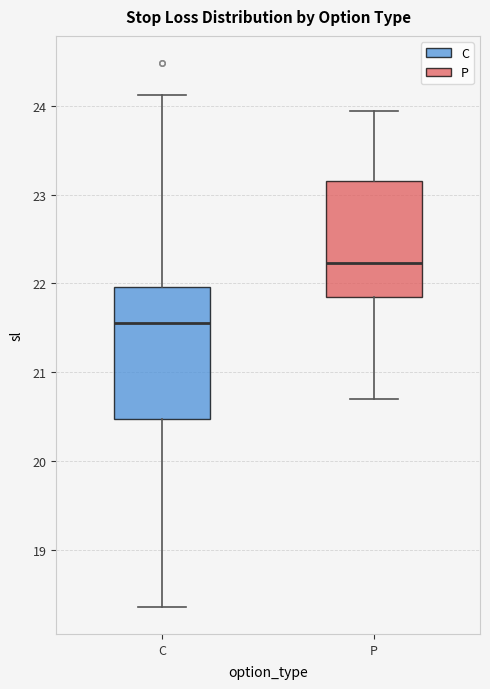

Reading left to right, read every box against the y-axis: the position of its median line, the range the box covers, and the ends of its whiskers. The values are not printed on the chart, so give them approximately, as read against the axis.

C: median 21.6, box 20.5 to 22.0, whiskers 18.4 to 24.1
P: median 22.2, box 21.8 to 23.2, whiskers 20.7 to 23.9